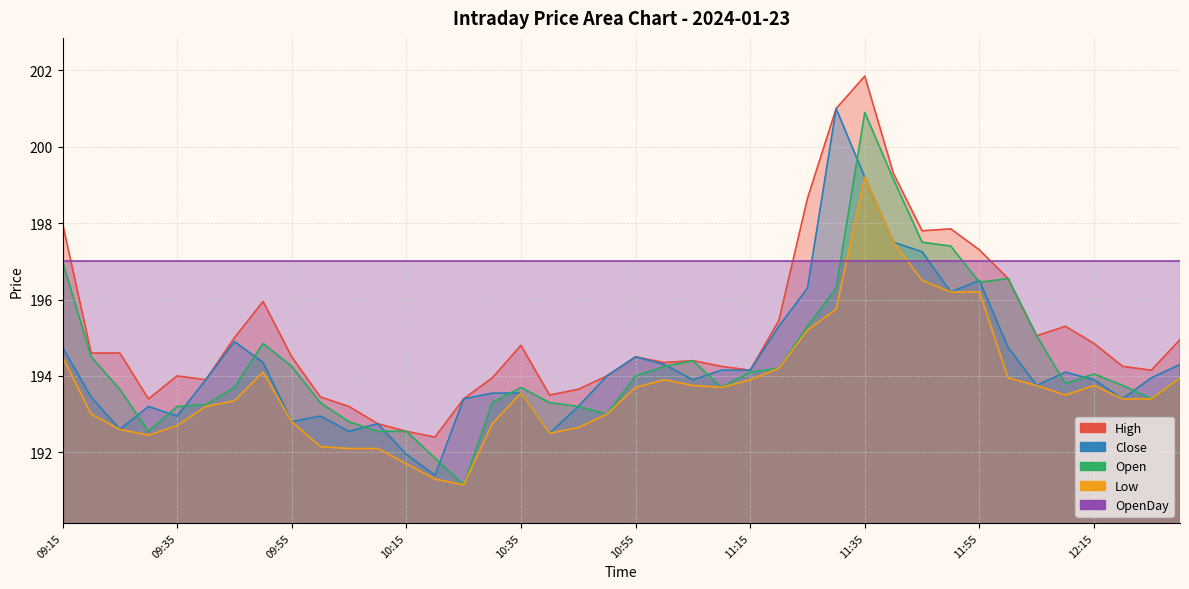

True or false: Close has a value of 193.8 at 12:05.

True